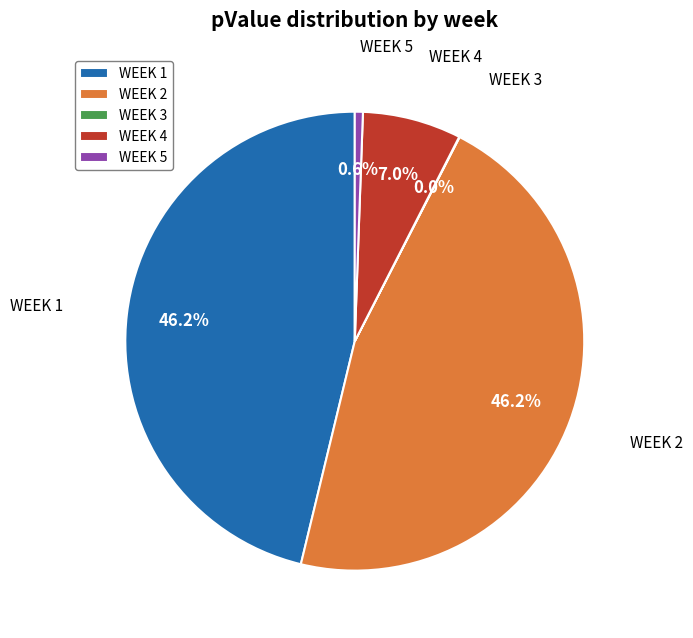

Approximately how many times larger is the value at WEEK 2 compared to WEEK 1?

1.0